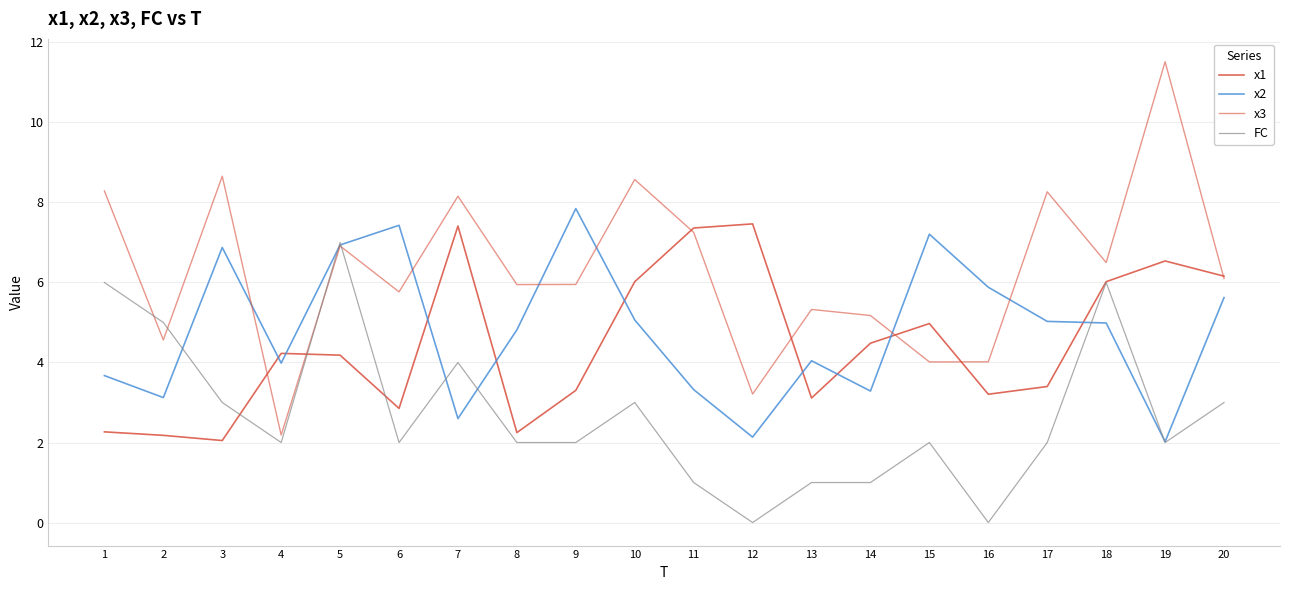

What is the difference between the x3 values at 3 and 20?

2.6